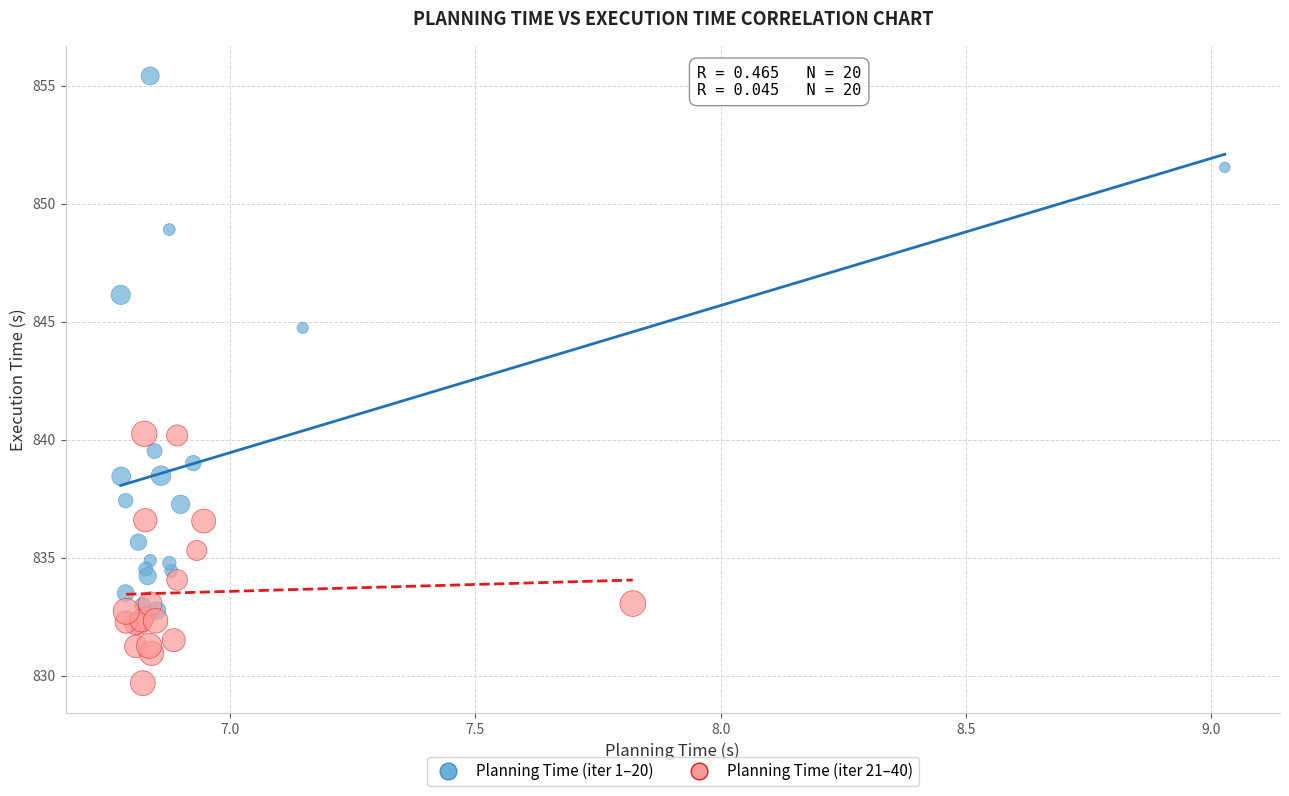

Which series has the widest spread of Y values?

Planning Time (iter 1–20)